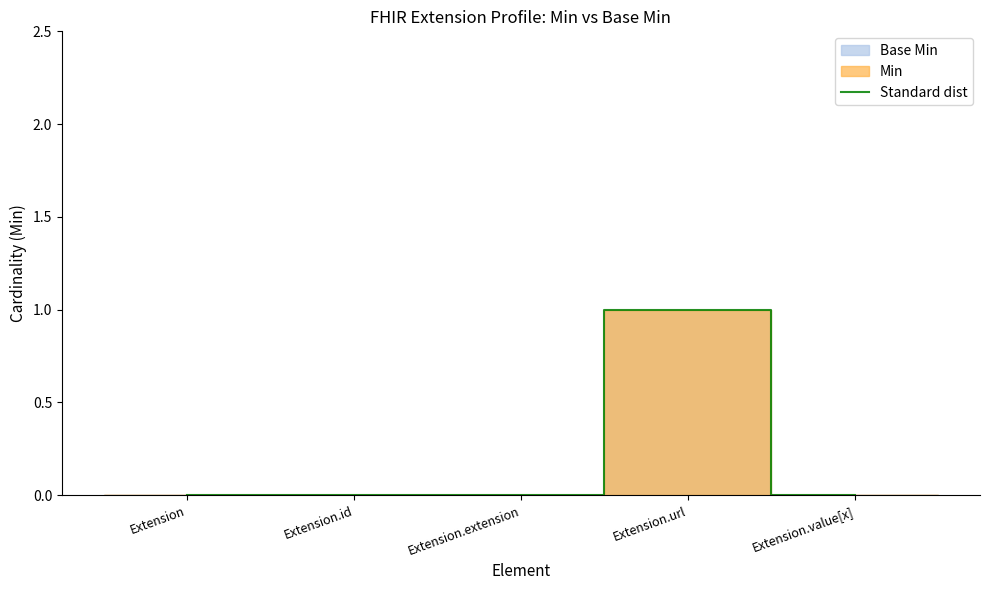

Between Extension.id and Extension.value[x], which is larger?

Extension.id